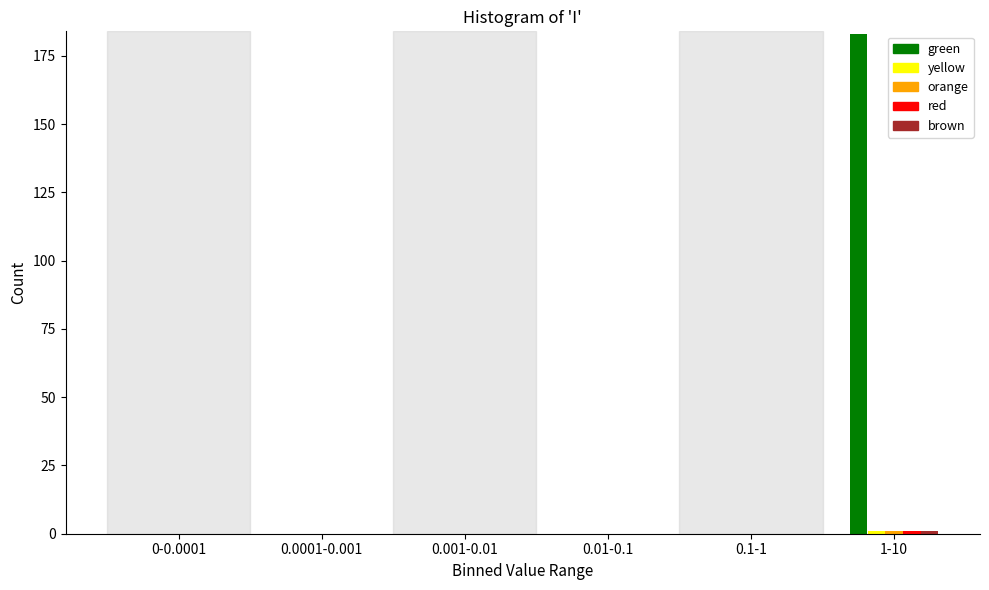

What is the sum of all green values?

183